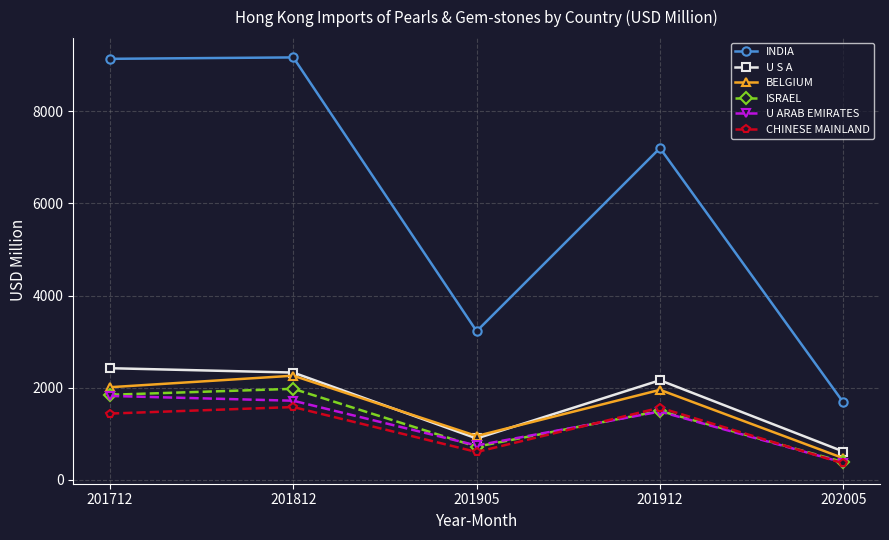

What is the value of the ISRAEL point at the 4th from the left?

1496.5